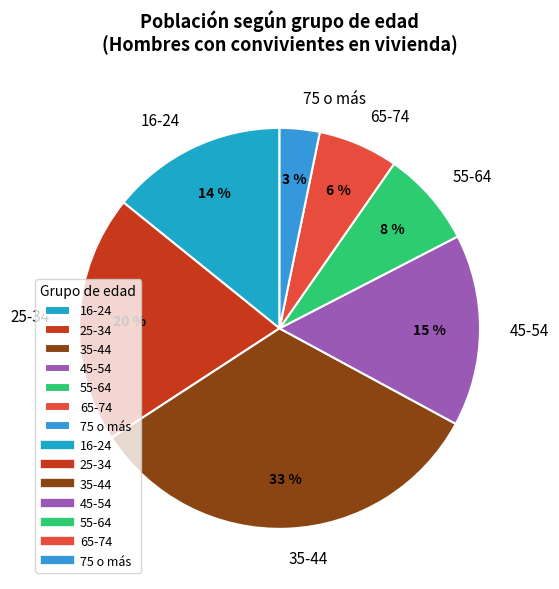

The 16-24 slice represents 14% of the pie. True or false?

True